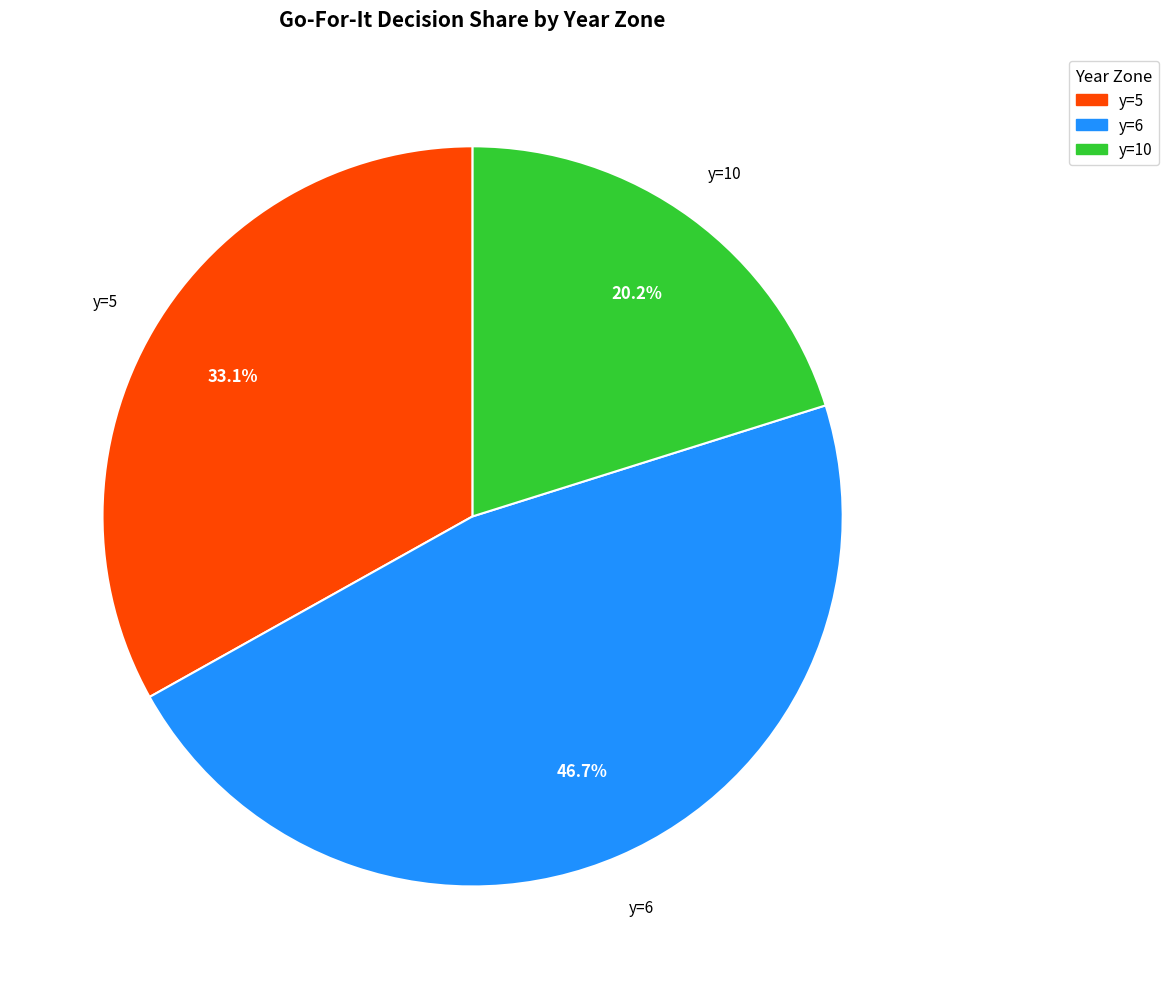

Is there a majority slice in this chart?

No